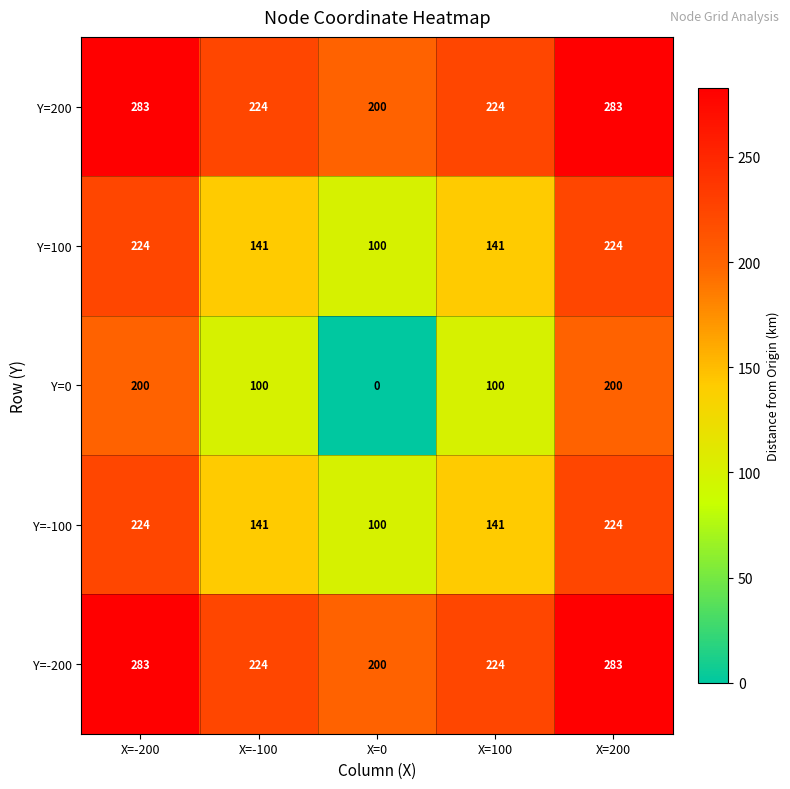

What is the total value across all series at X=0?

600